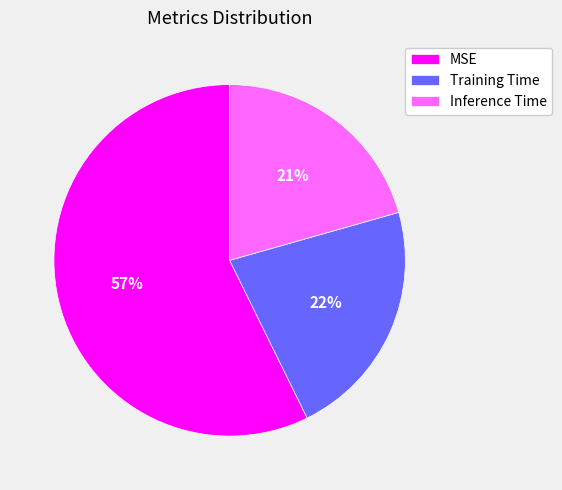

Between Inference Time and Training Time, which is larger?

Training Time